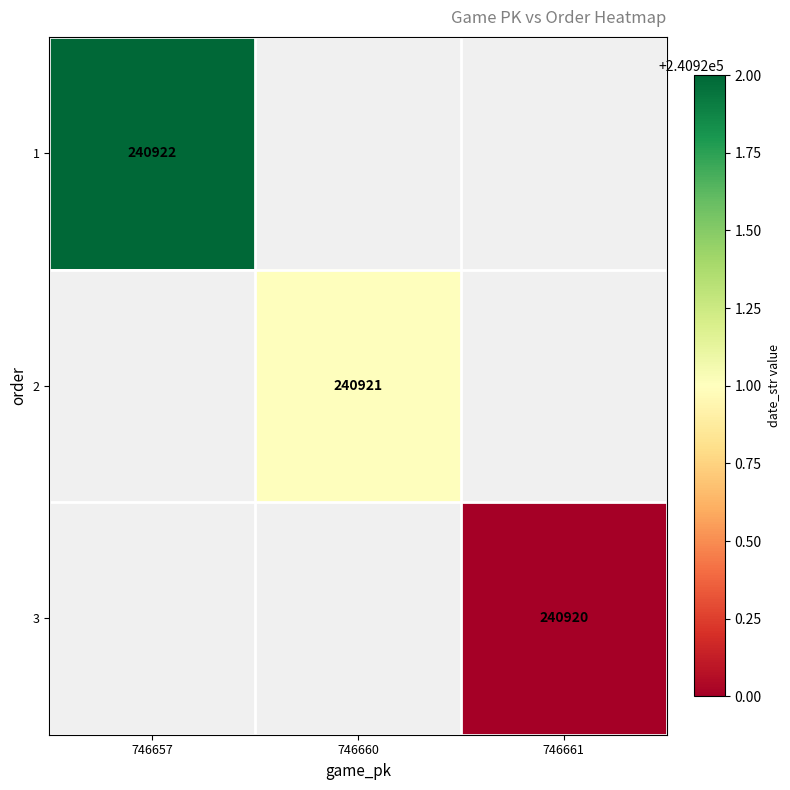

Between 746660 and 746657, which is larger?

746657